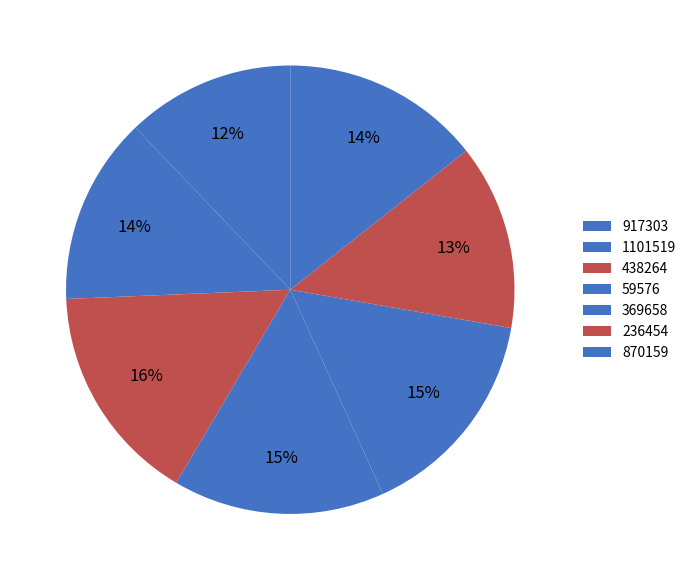

What percentage do 438264 and 236454 together represent?

29.2%